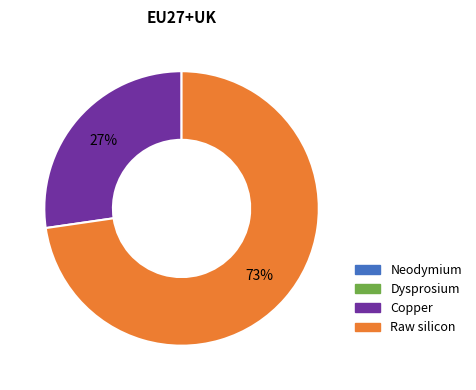

The Raw silicon slice represents 84% of the pie. True or false?

False